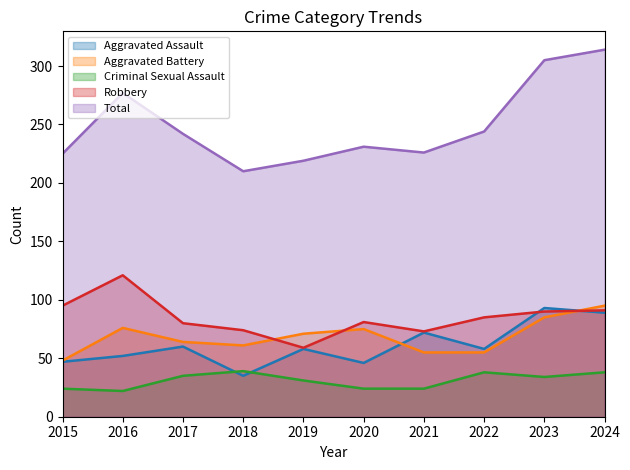

The value of Robbery at 2019 is 59. True or false?

True